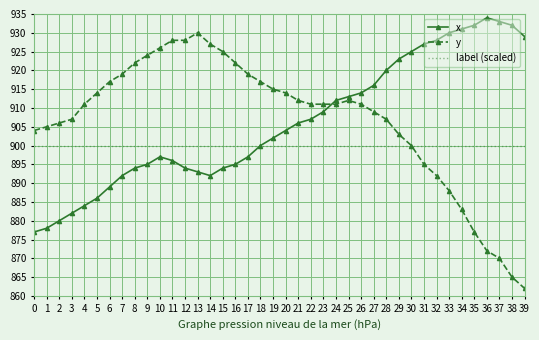

Which series changed the most between 12 and 22?

y